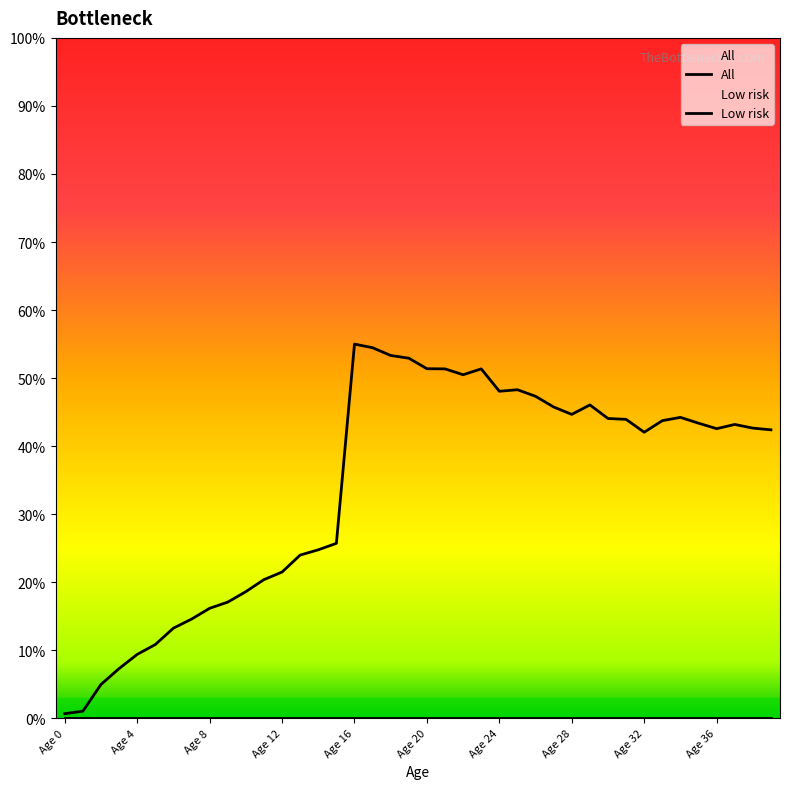

True or false: Low risk has more than 0 interior local peaks.

False